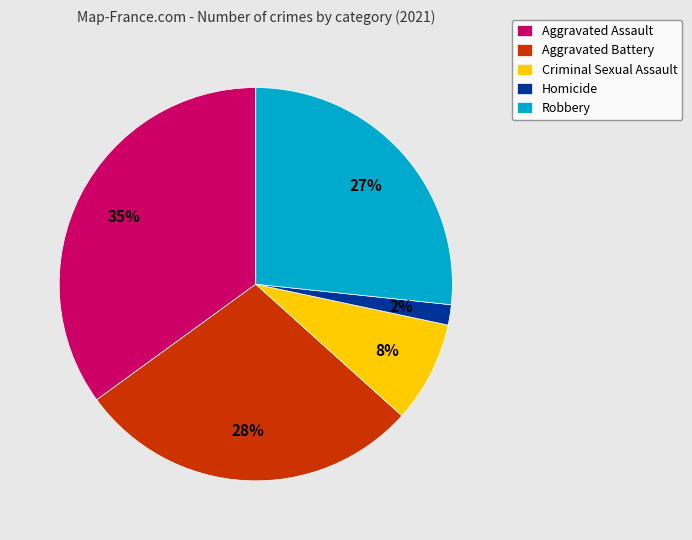

Which slice is the largest?

Aggravated Assault